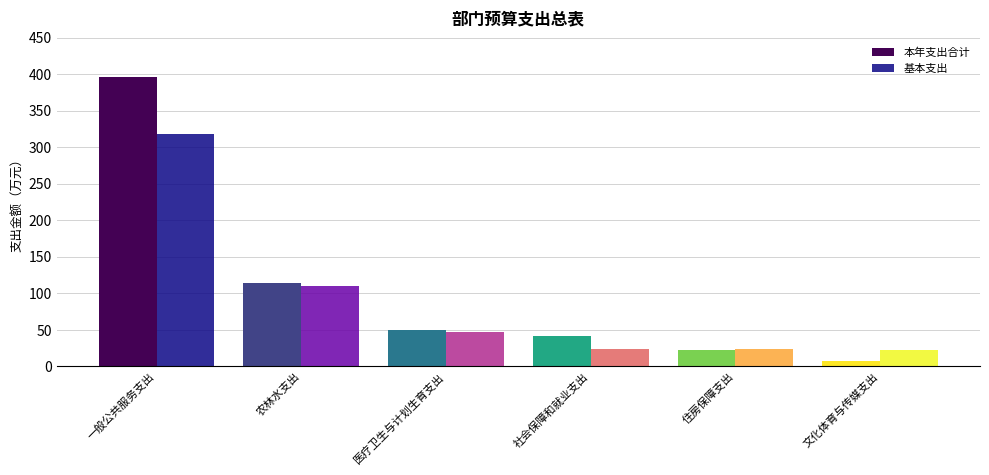

Is the value of 本年支出合计 at 文化体育与传媒支出 greater than the value of 基本支出 at 社会保障和就业支出?

No